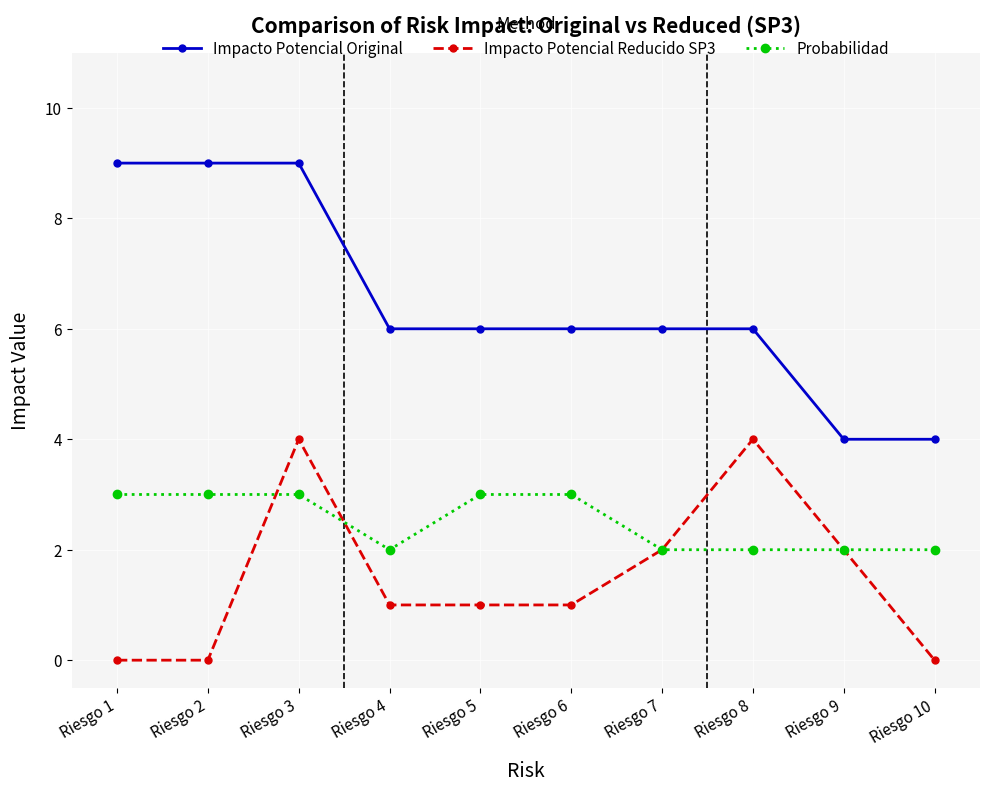

List the series in order of their peak value, lowest first.

Probabilidad, Impacto Potencial Reducido SP3, Impacto Potencial Original